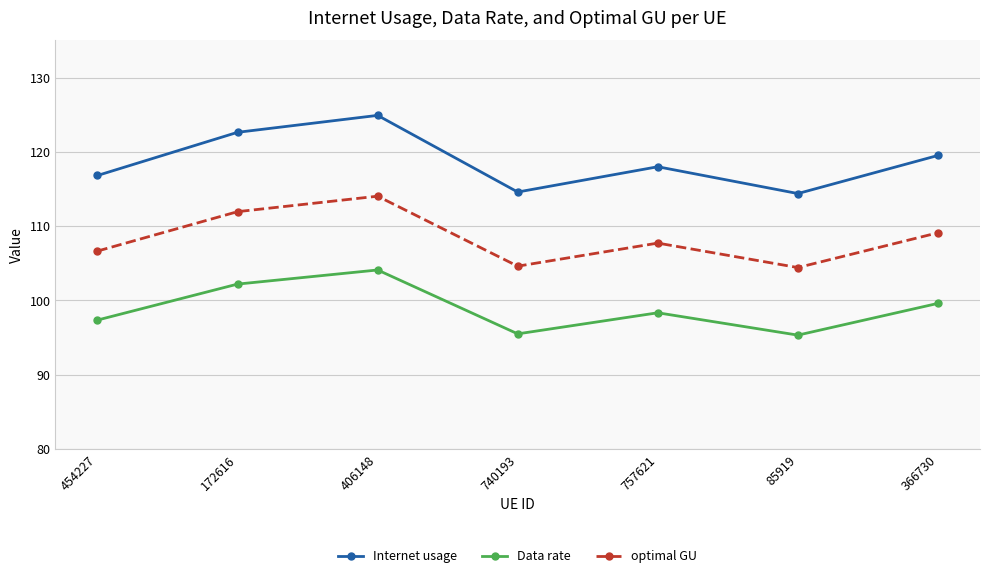

True or false: Data rate and optimal GU cross at least once.

False